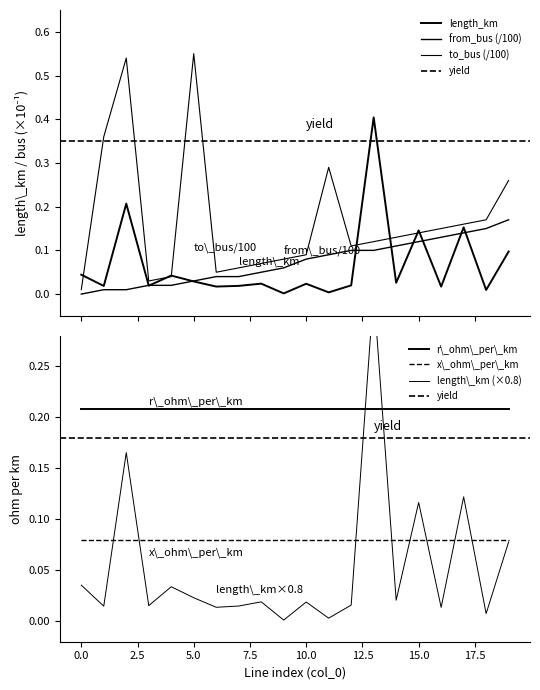

Which category has the highest value in the from_bus series?

19